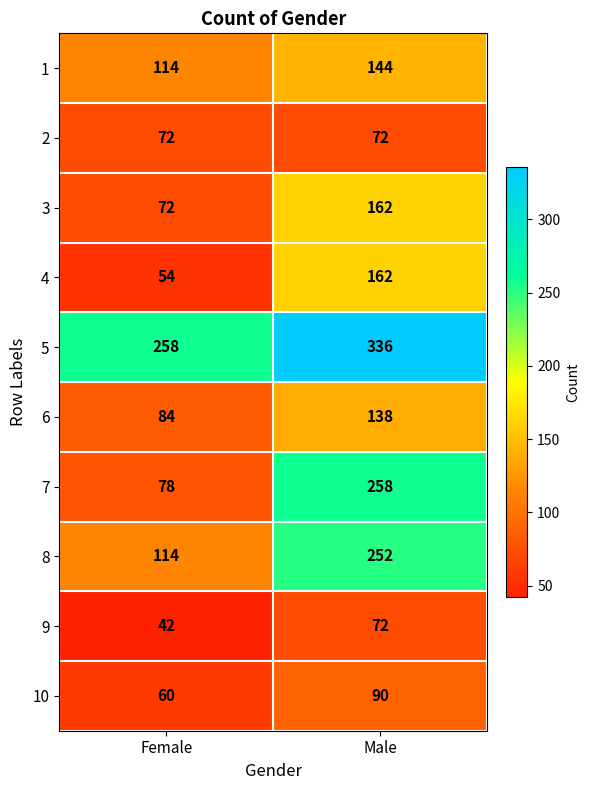

Reading left to right, extract all data points from this chart.

1: Female=114	Male=144
2: Female=72	Male=72
3: Female=72	Male=162
4: Female=54	Male=162
5: Female=258	Male=336
6: Female=84	Male=138
7: Female=78	Male=258
8: Female=114	Male=252
9: Female=42	Male=72
10: Female=60	Male=90